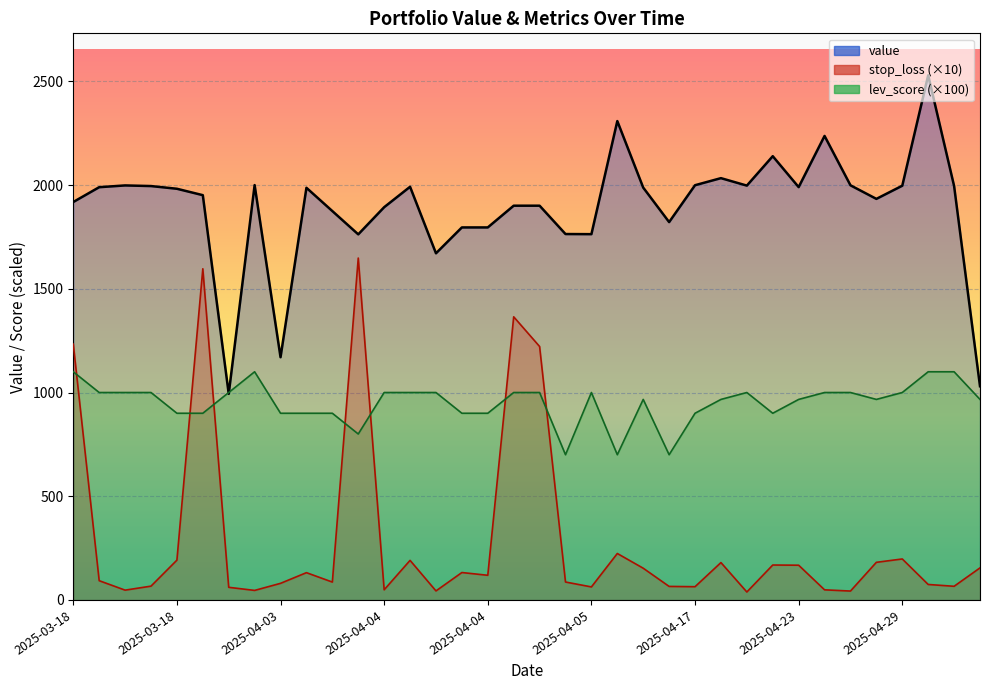

After their last crossing, which series has the higher values: value or lev_score?

value